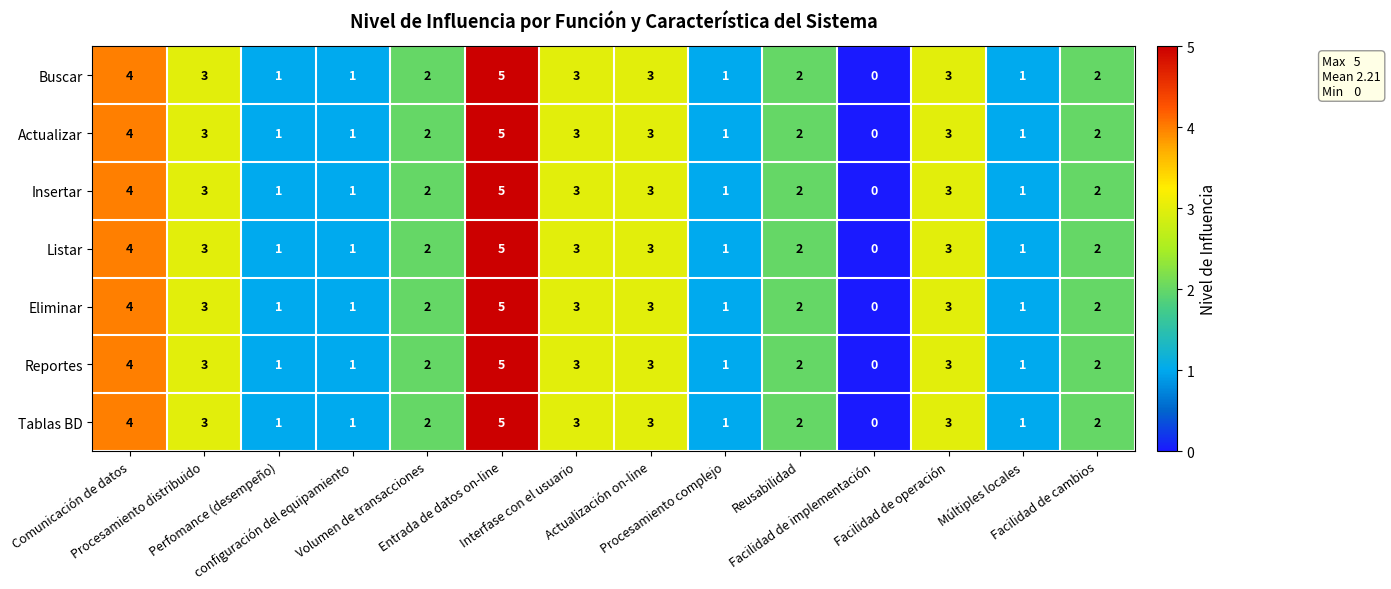

What is the greatest value displayed?

5